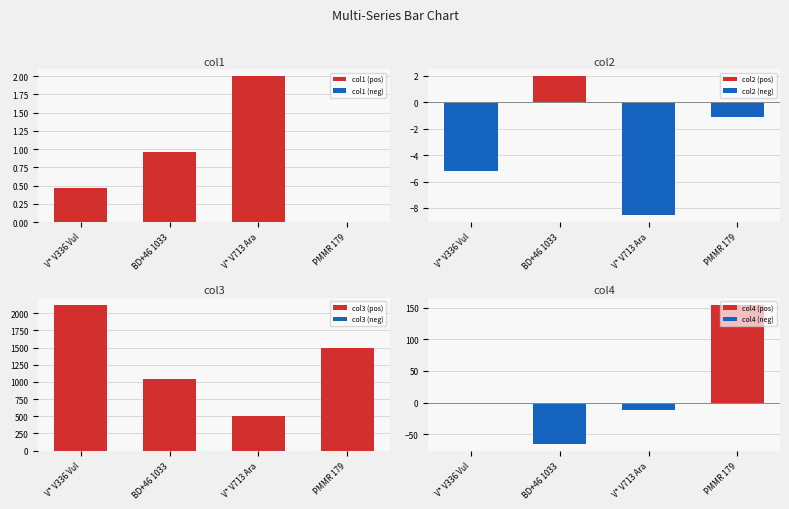

Reading right to left, list all the values displayed in this chart.

col1: PMMR 179=0.0	V* V713 Ara=2.0	BD+46 1033=1.0	V* V336 Vul=0.5
col2: PMMR 179=-1.1	V* V713 Ara=-8.5	BD+46 1033=2.0	V* V336 Vul=-5.2
col3: PMMR 179=1499.9	V* V713 Ara=501.1	BD+46 1033=1045.2	V* V336 Vul=2121.8
col4: PMMR 179=154.9	V* V713 Ara=-11.3	BD+46 1033=-65.2	V* V336 Vul=-0.8